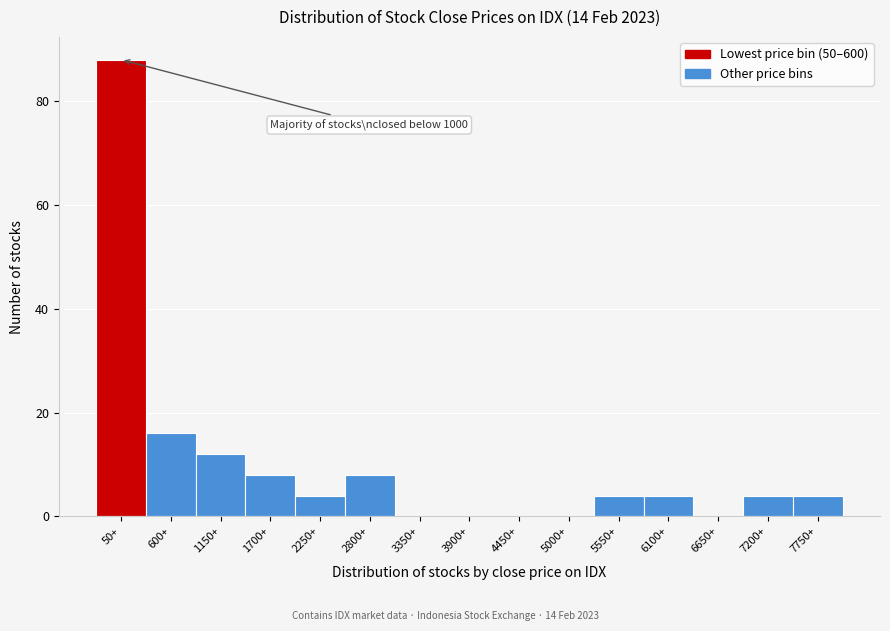

Reading left to right, extract all data points from this chart.

50+=88	600+=16	1150+=12	1700+=8	2250+=4	2800+=8	3350+=0	3900+=0	4450+=0	5000+=0	5550+=4	6100+=4	6650+=0	7200+=4	7750+=4